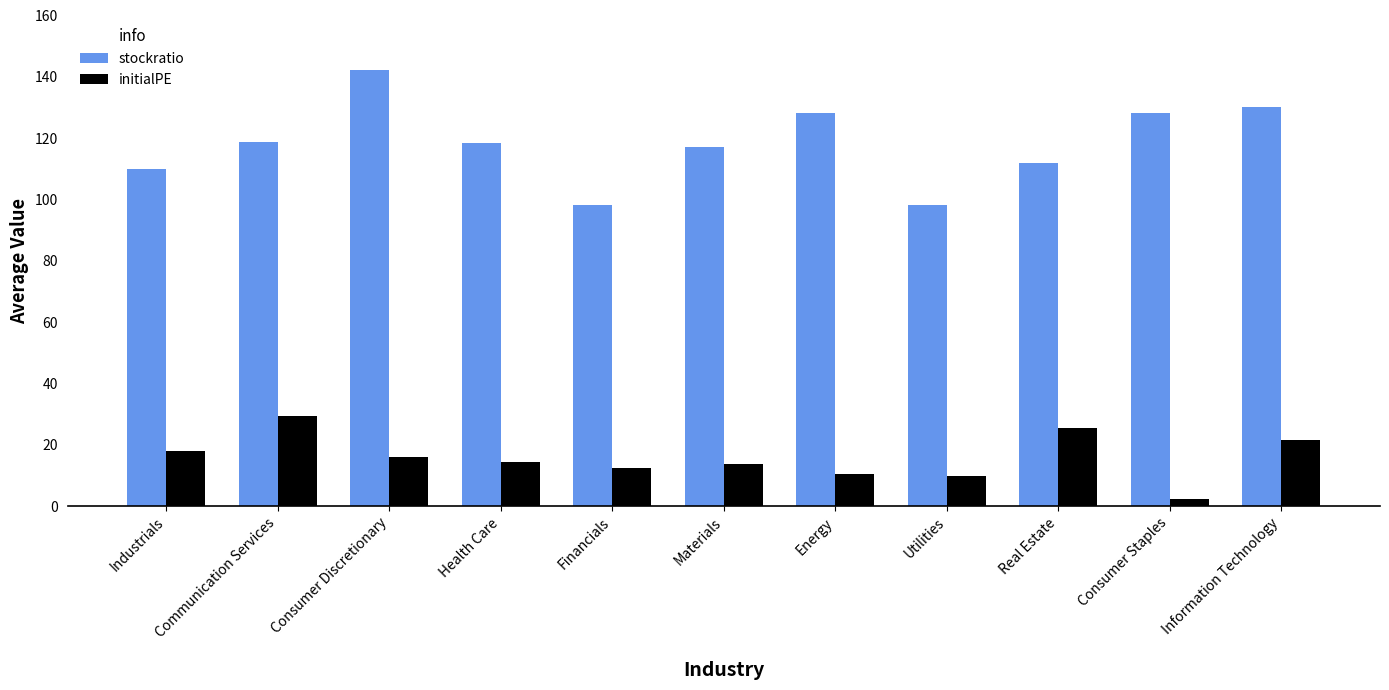

Which series has the widest spread of values?

stockratio